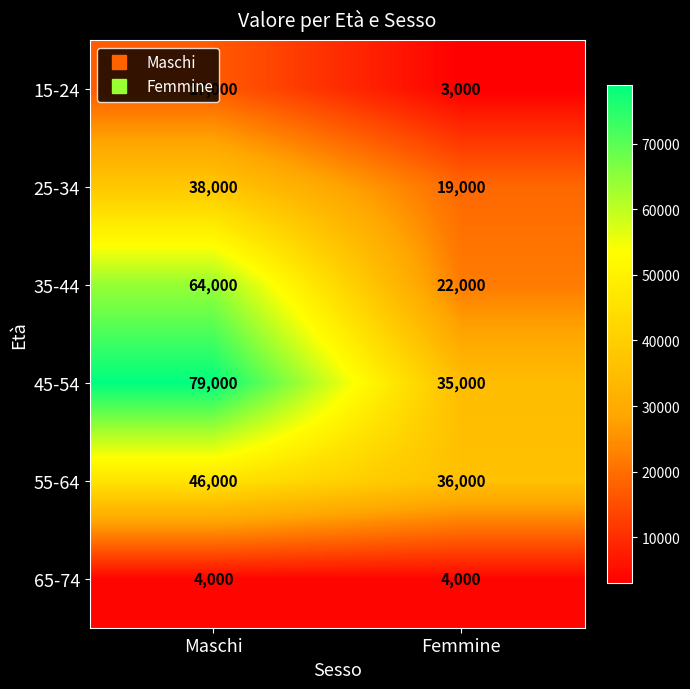

Which series has the widest spread of values?

45-54